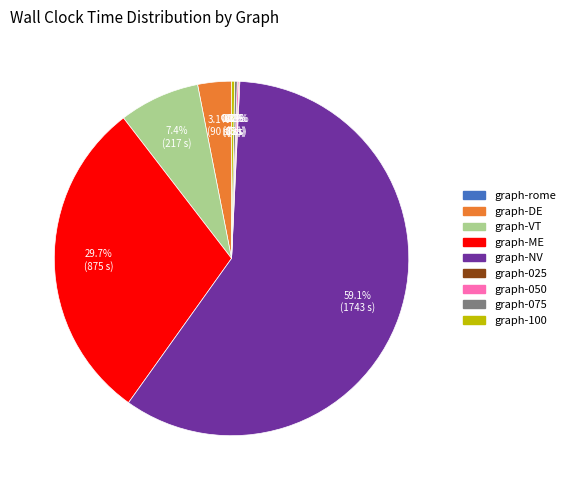

To the nearest percent, what portion does graph-ME represent?

30%